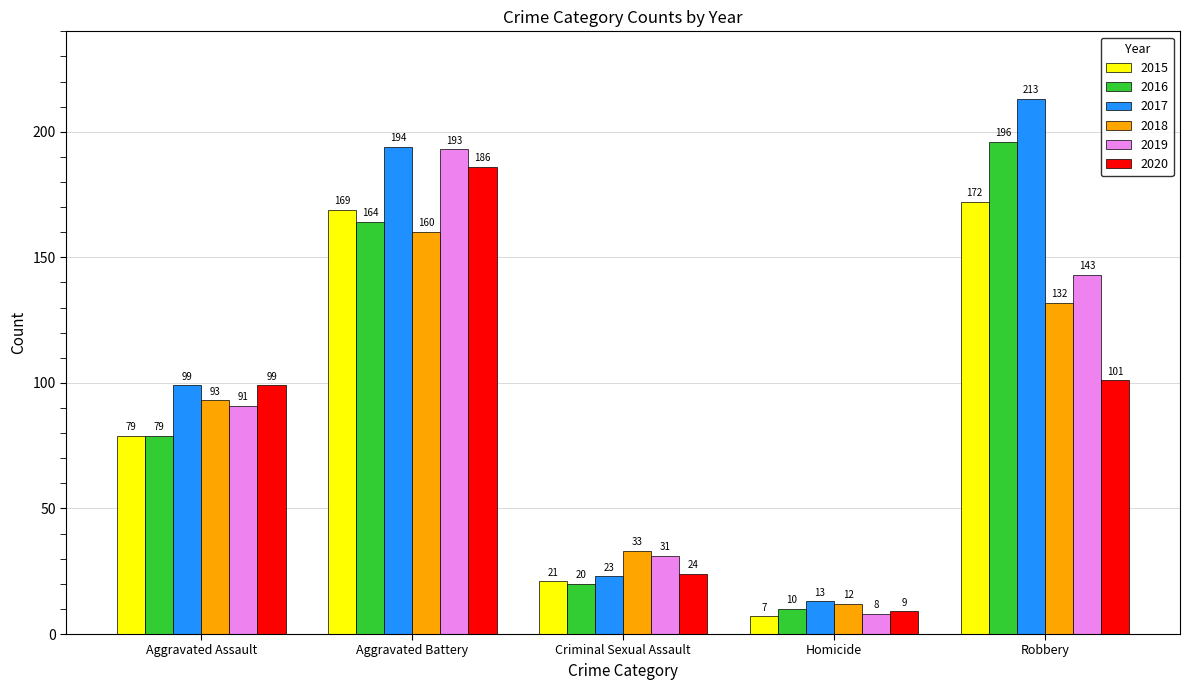

Which series has the widest spread of values?

2017